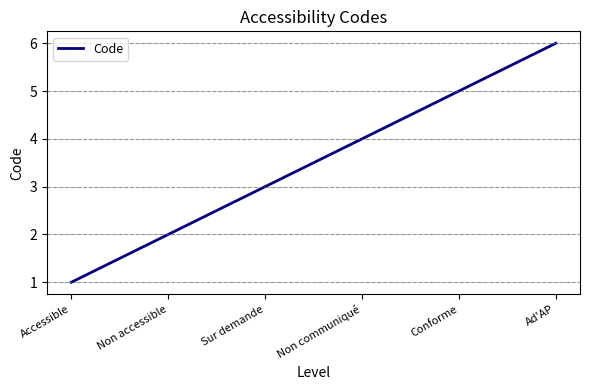

The chart shows a value of 2 at Sur demande. True or false?

False